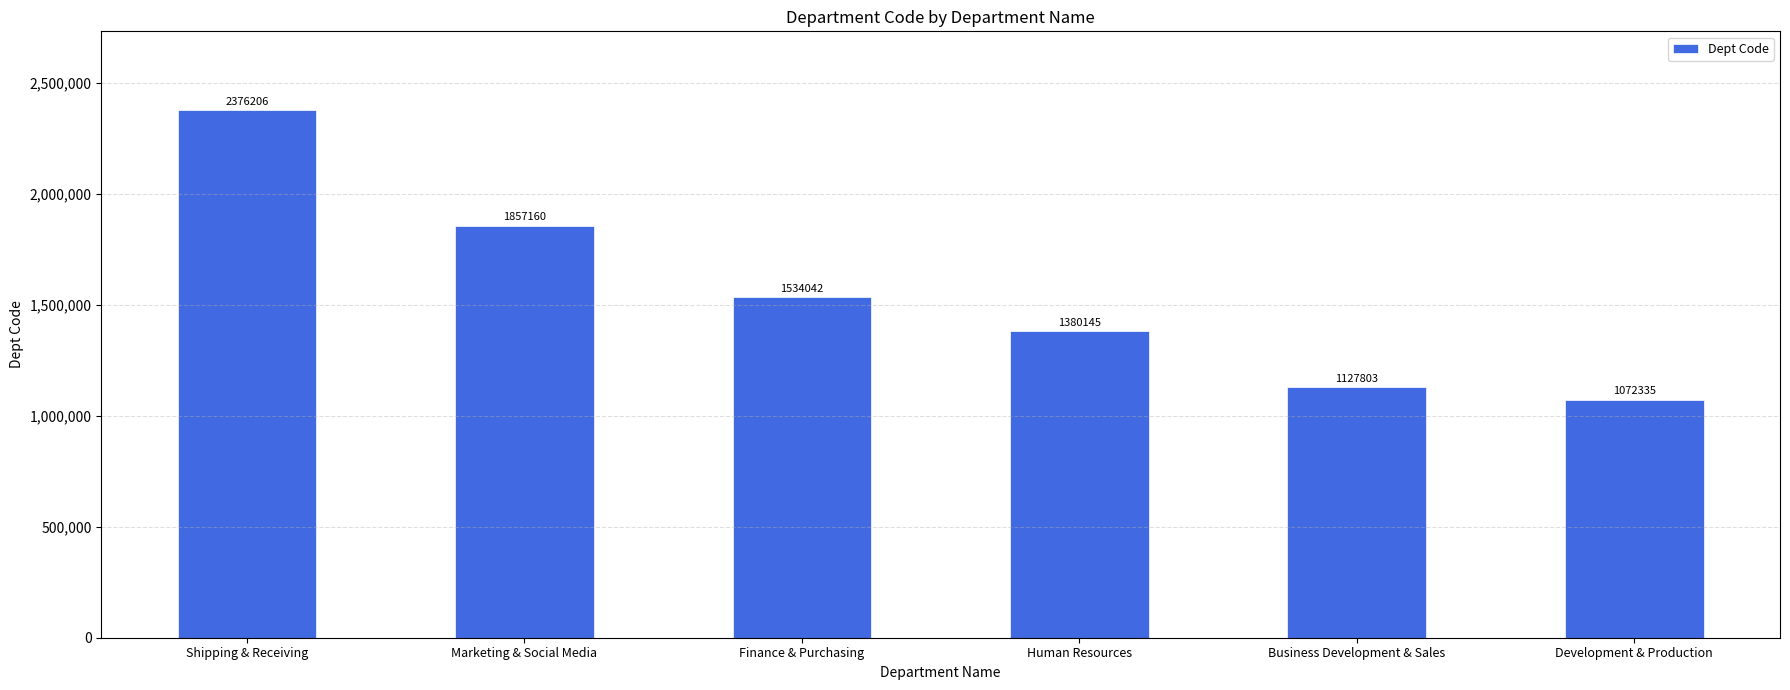

Does the chart contain stacked bars?

No